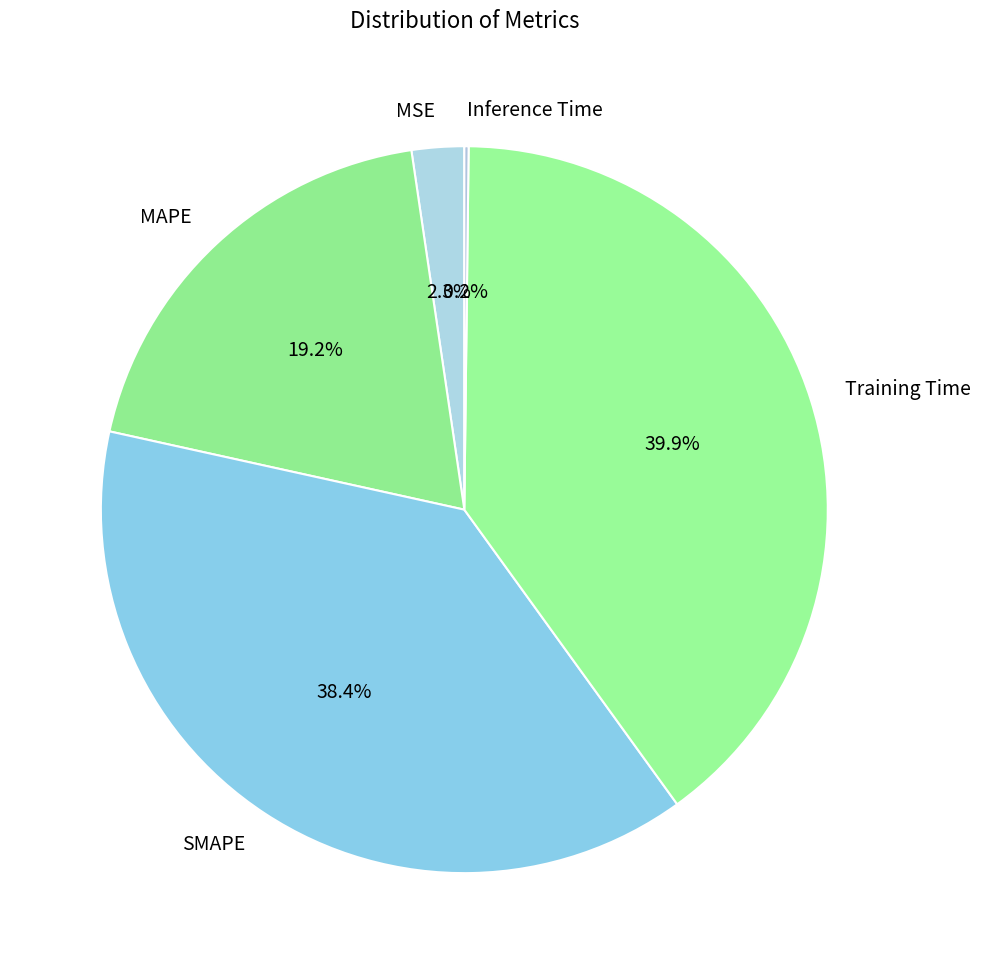

Which category has the biggest portion of the pie?

Training Time